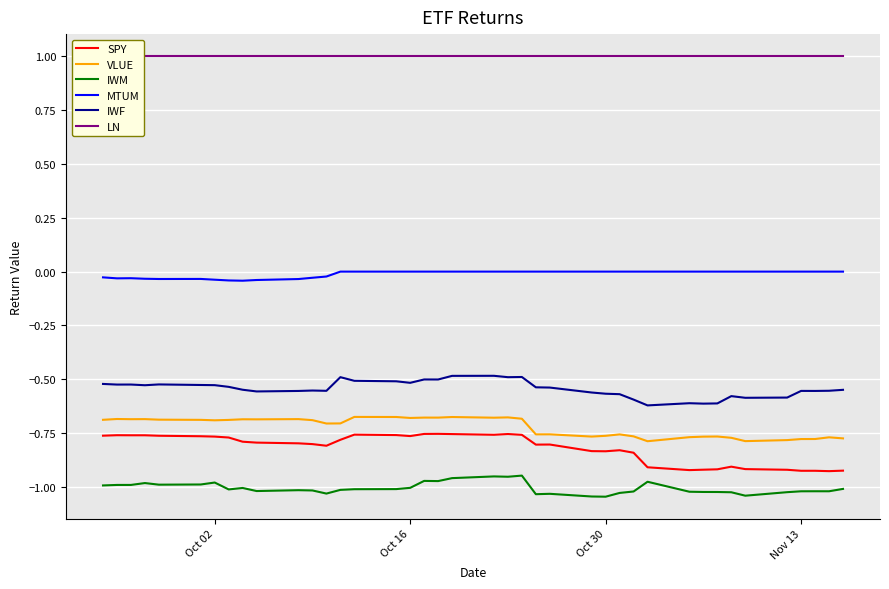

True or false: VLUE and MTUM intersect in this chart.

False